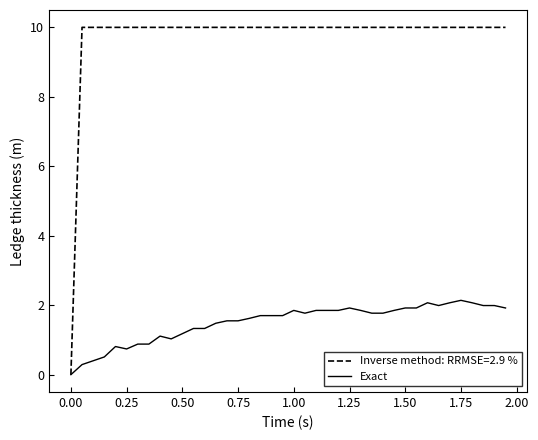

What is the highest value of the Inverse method: RRMSE=2.9 % series?

10.0